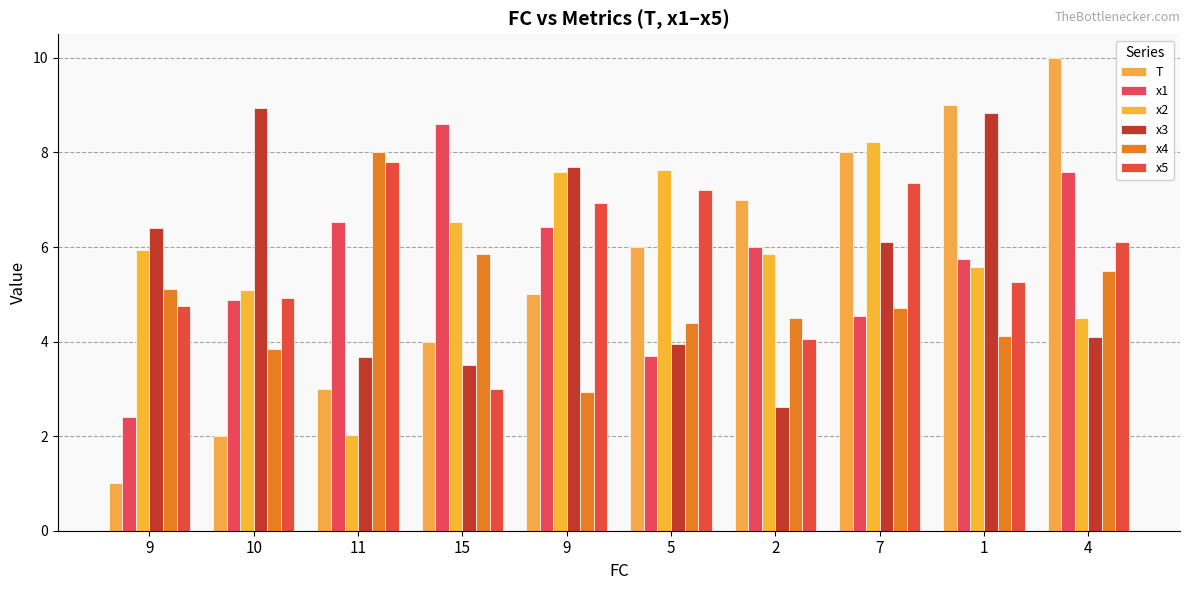

How many bars are there in each group?

6